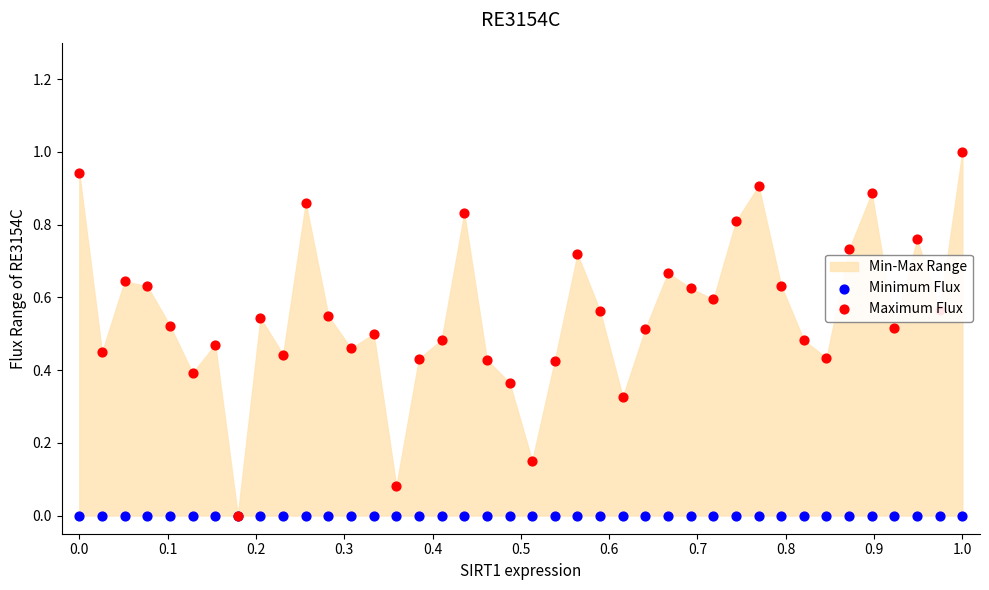

At which category is the sum across all series the highest?

1.0